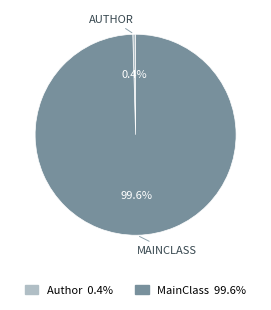

Does MainClass account for over 50% of the chart?

Yes